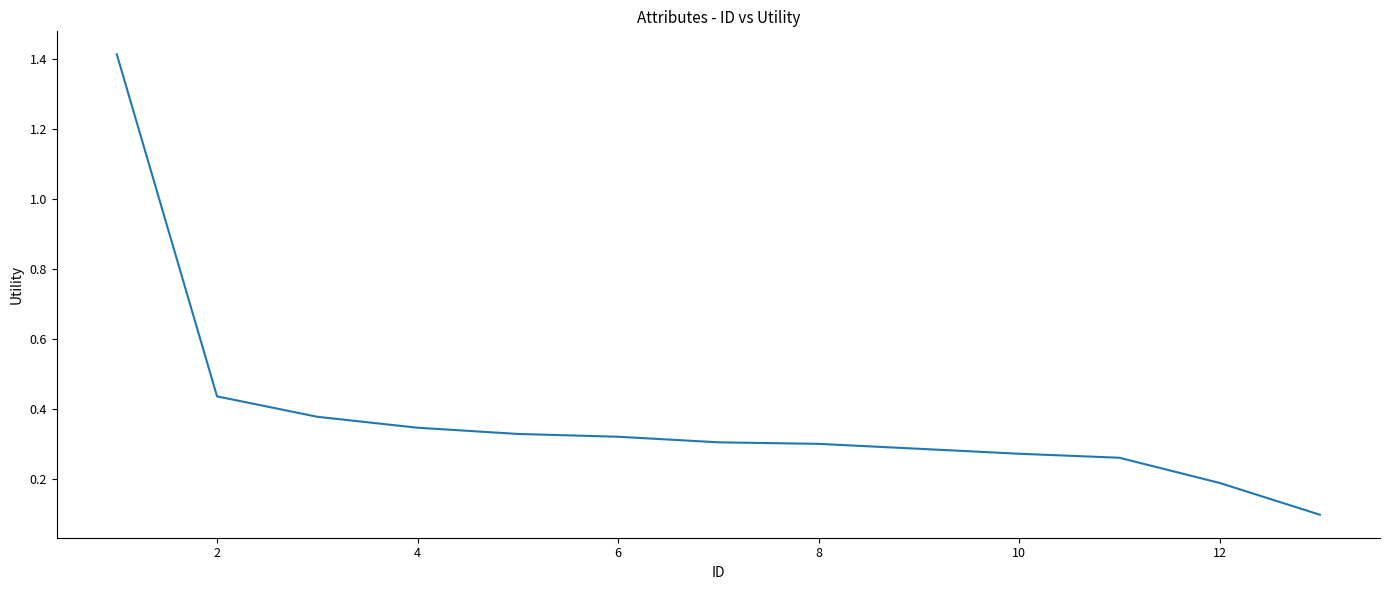

What is the greatest value displayed?

1.4